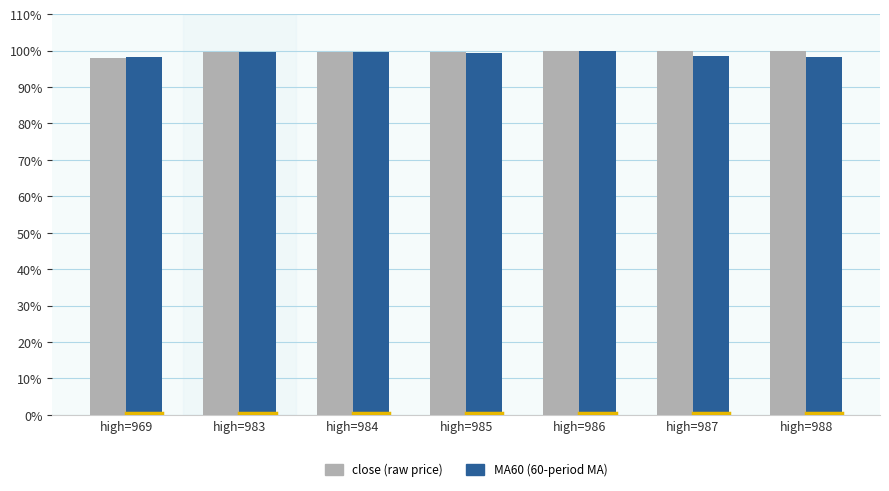

What is the minimum value for MA60 (60-period MA)?

98.2